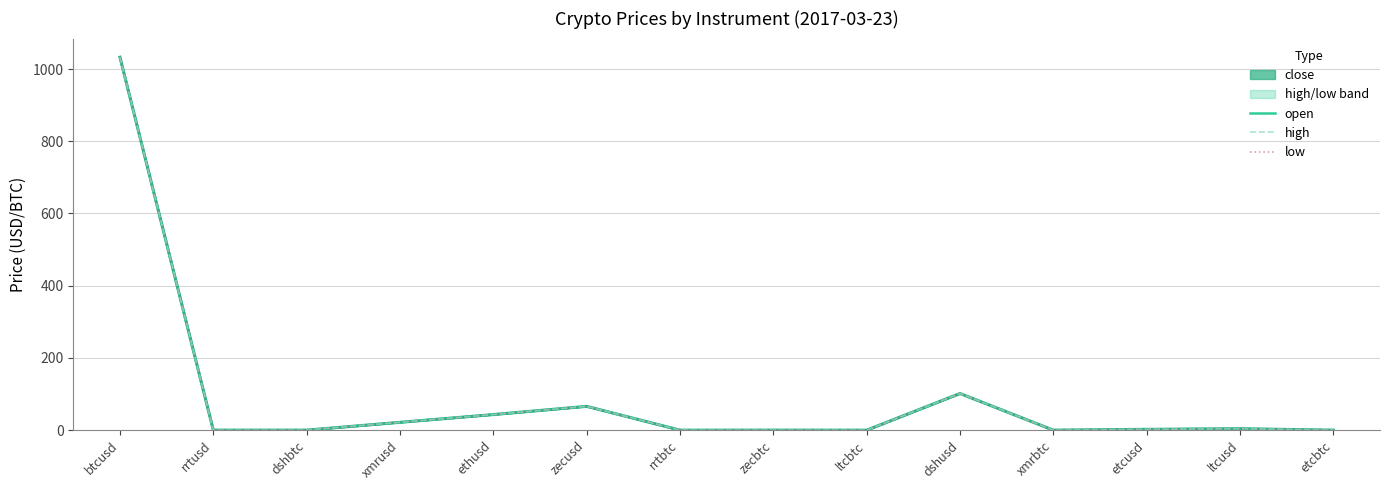

What is the average value of the close series?

90.8